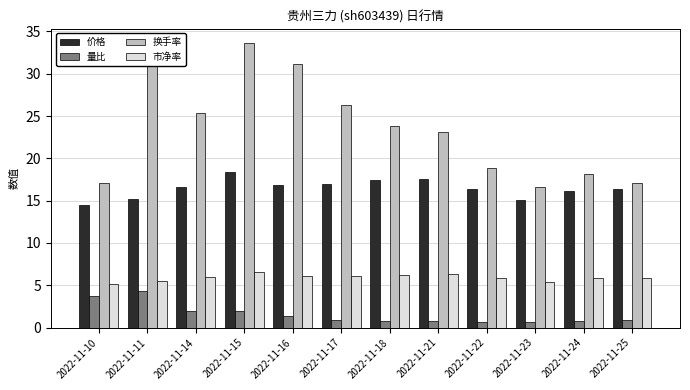

Which series changed the most between 2022-11-16 and 2022-11-21?

换手率